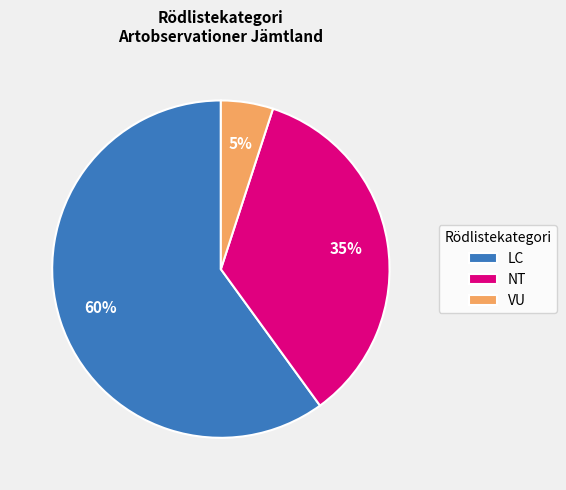

What is the ratio of the value at LC to the value at NT?

1.7